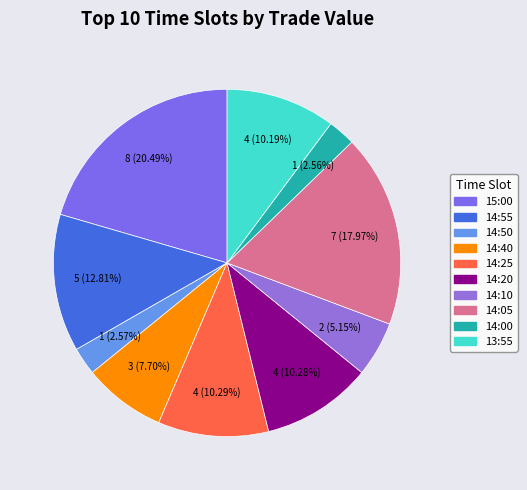

How many slices are in this pie chart?

10